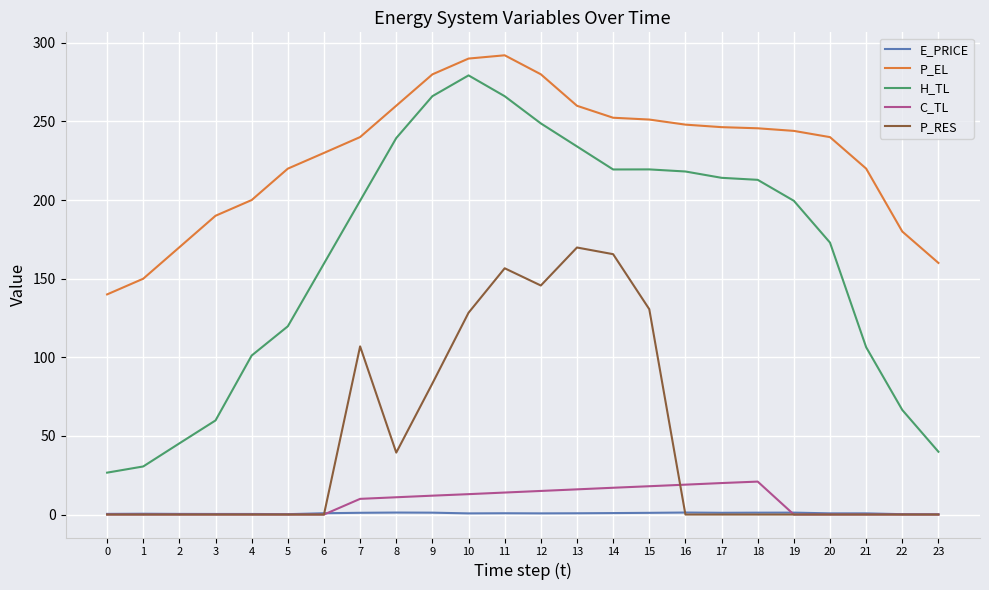

True or false: P_RES and H_TL cross at least once.

False